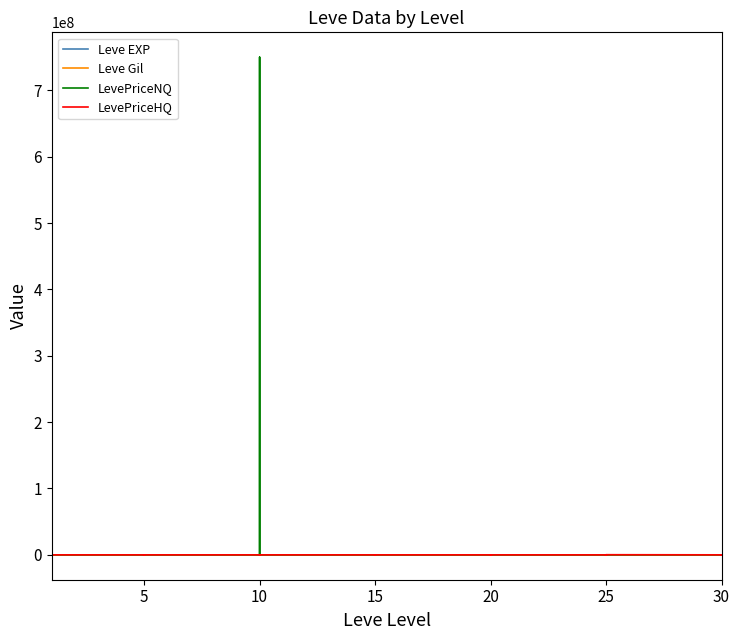

In Leve Gil, how many points are higher than both neighbors (excluding endpoints)?

13